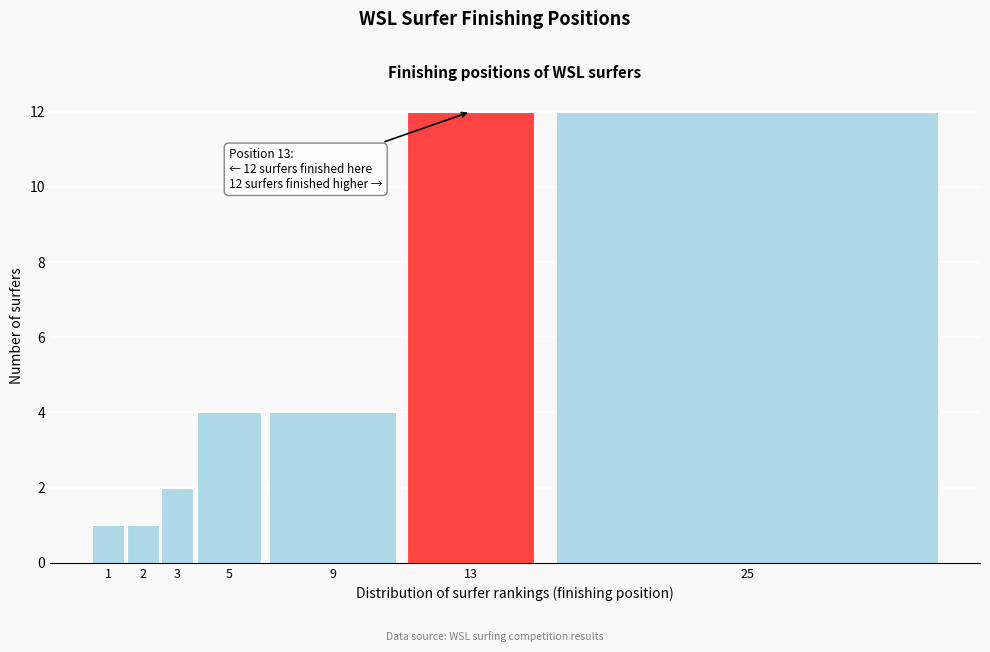

Reading right to left, transcribe all the data shown in this chart.

12	12	4	4	2	1	1